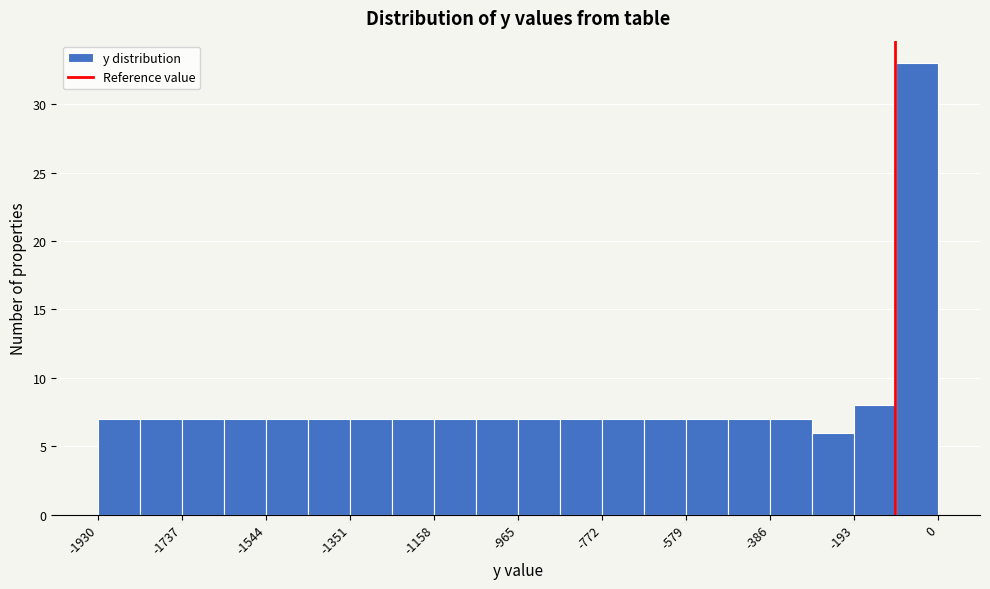

Reading left to right, list every bar in this chart as the range it spans on the x-axis followed by its height. Neither the bar edges nor the heights are printed on the chart, so give them approximately, as read against the axes.

-1920 to -1840: 7
-1840 to -1740: 7
-1740 to -1640: 7
-1640 to -1540: 7
-1540 to -1440: 7
-1440 to -1360: 7
-1360 to -1260: 7
-1260 to -1160: 7
-1160 to -1060: 7
-1060 to -960: 7
-960 to -860: 7
-860 to -780: 7
-780 to -680: 7
-680 to -580: 7
-580 to -480: 7
-480 to -380: 7
-380 to -280: 7
-280 to -200: 6
-200 to -100: 8
-100 to 0: 33